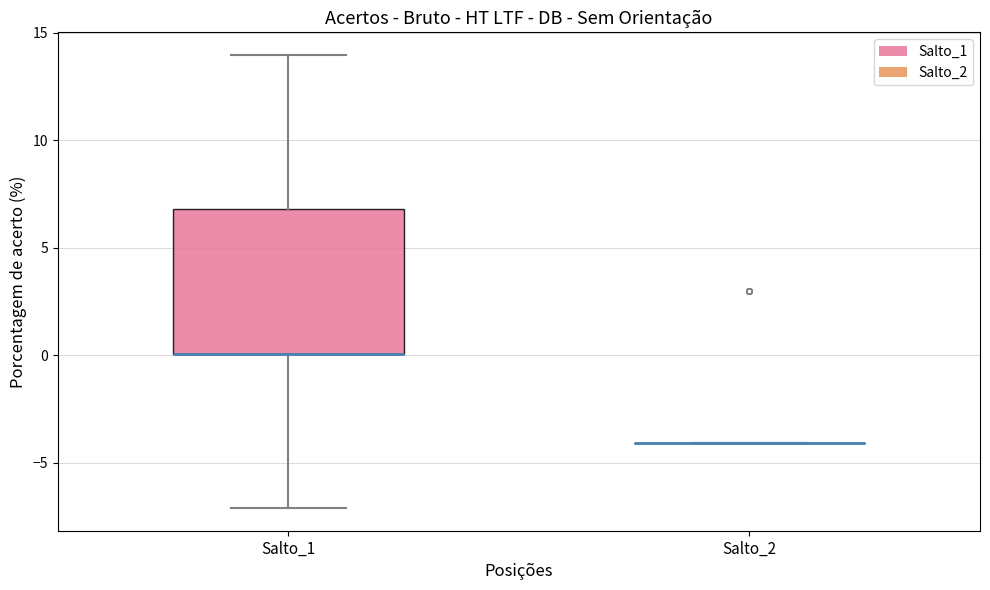

Which box is the tallest, from its lower edge to its upper edge?

Salto_1